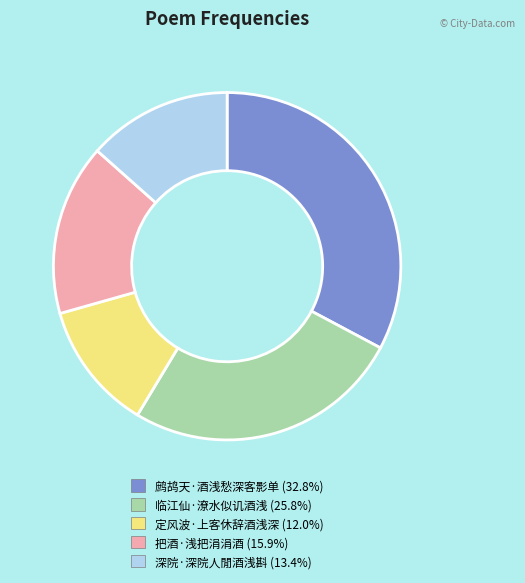

What is the ratio of the value at 临江仙·潦水似讥酒浅 to the value at 鹧鸪天·酒浅愁深客影单?

0.8